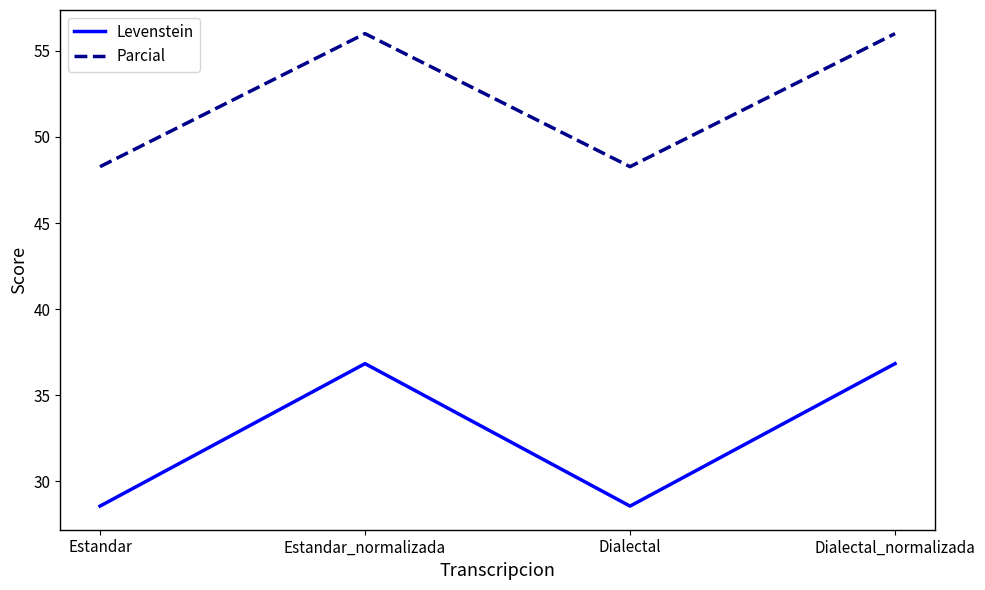

What position from the right is Dialectal_normalizada?

1